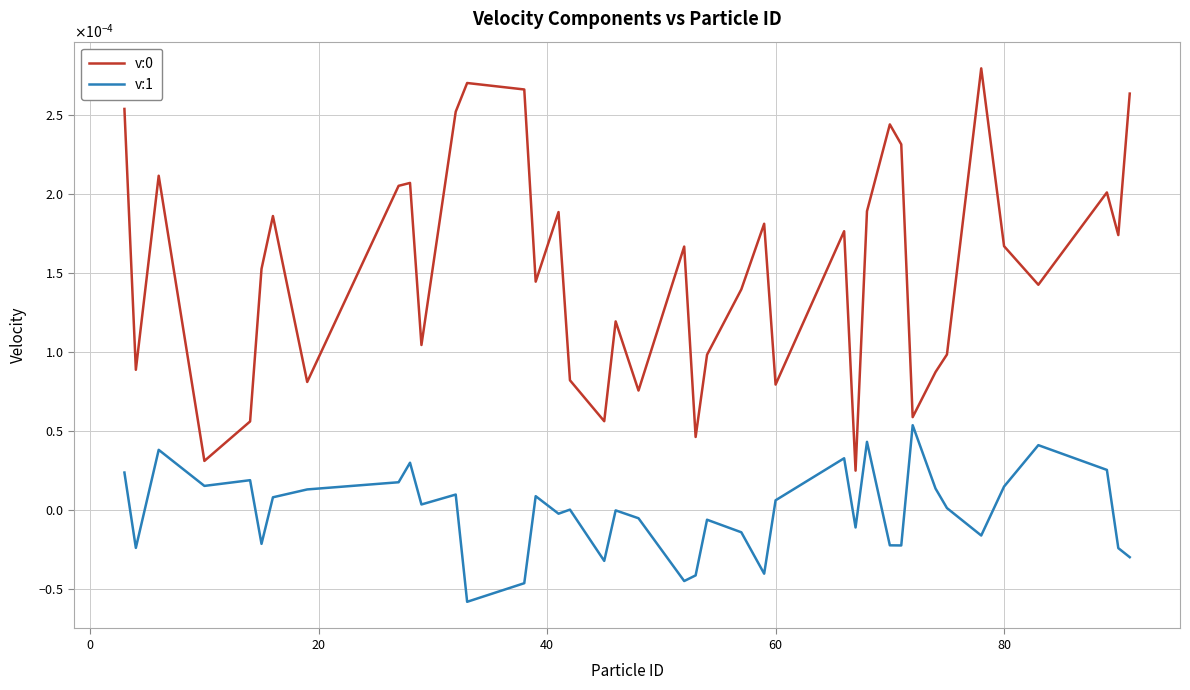

Reading left to right, list all the values displayed in this chart.

v:0: 0.0	0.0	0.0	0.0	0.0	0.0	0.0	0.0	0.0	0.0	0.0	0.0	0.0	0.0	0.0	0.0	0.0	0.0	0.0	0.0	0.0	0.0	0.0	0.0	0.0	0.0	0.0	0.0	0.0	0.0	0.0	0.0	0.0	0.0	0.0	0.0	0.0	0.0	0.0	0.0
v:1: 0.0	-0.0	0.0	0.0	0.0	-0.0	0.0	0.0	0.0	0.0	0.0	0.0	-0.0	-0.0	0.0	-0.0	0.0	-0.0	-0.0	-0.0	-0.0	-0.0	-0.0	-0.0	-0.0	0.0	0.0	-0.0	0.0	-0.0	-0.0	0.0	0.0	0.0	-0.0	0.0	0.0	0.0	-0.0	-0.0